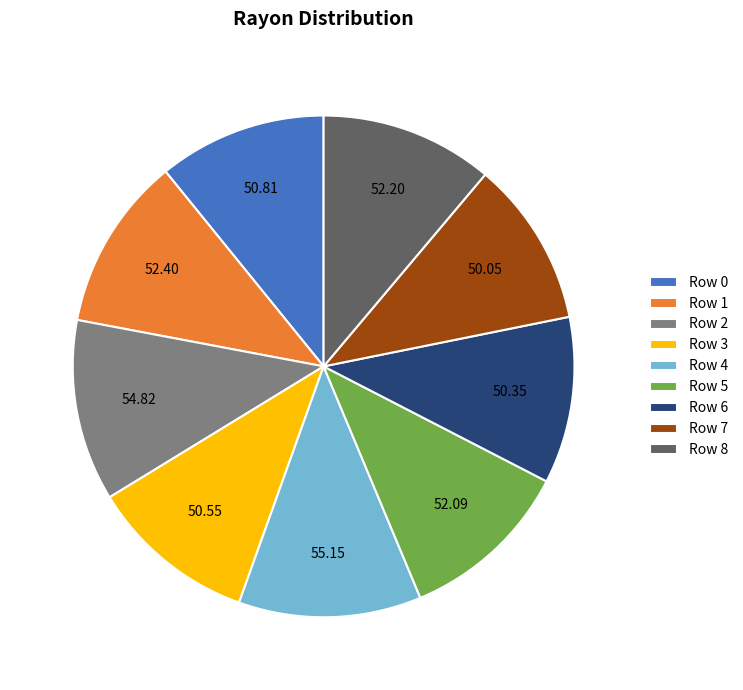

Is the sum of Row 4 and Row 0 greater than half?

No